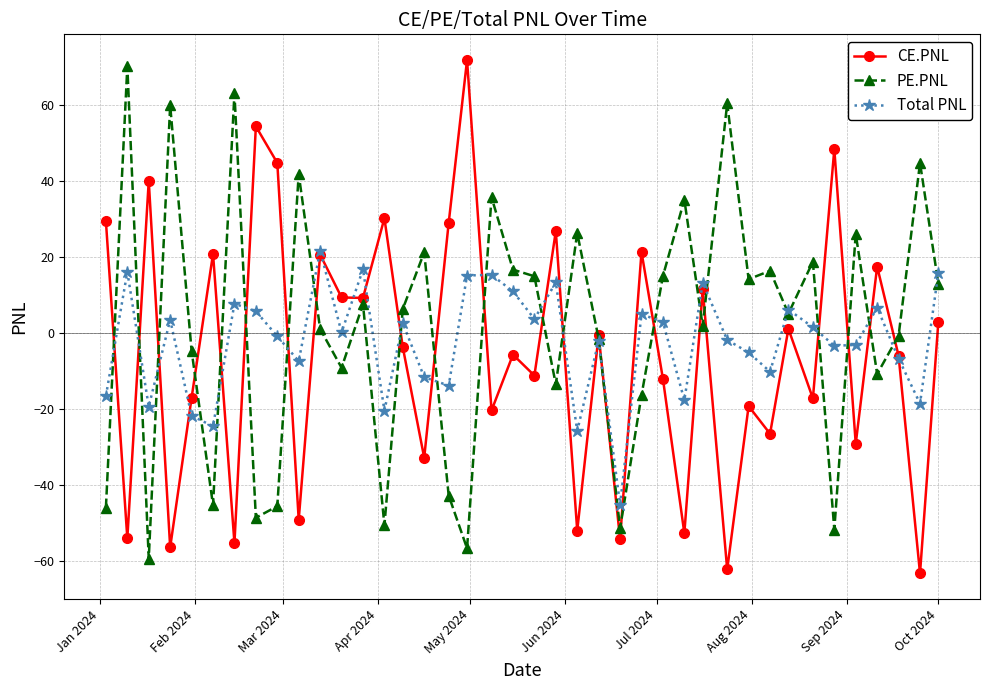

What is the highest value of the PE.PNL series?

70.2